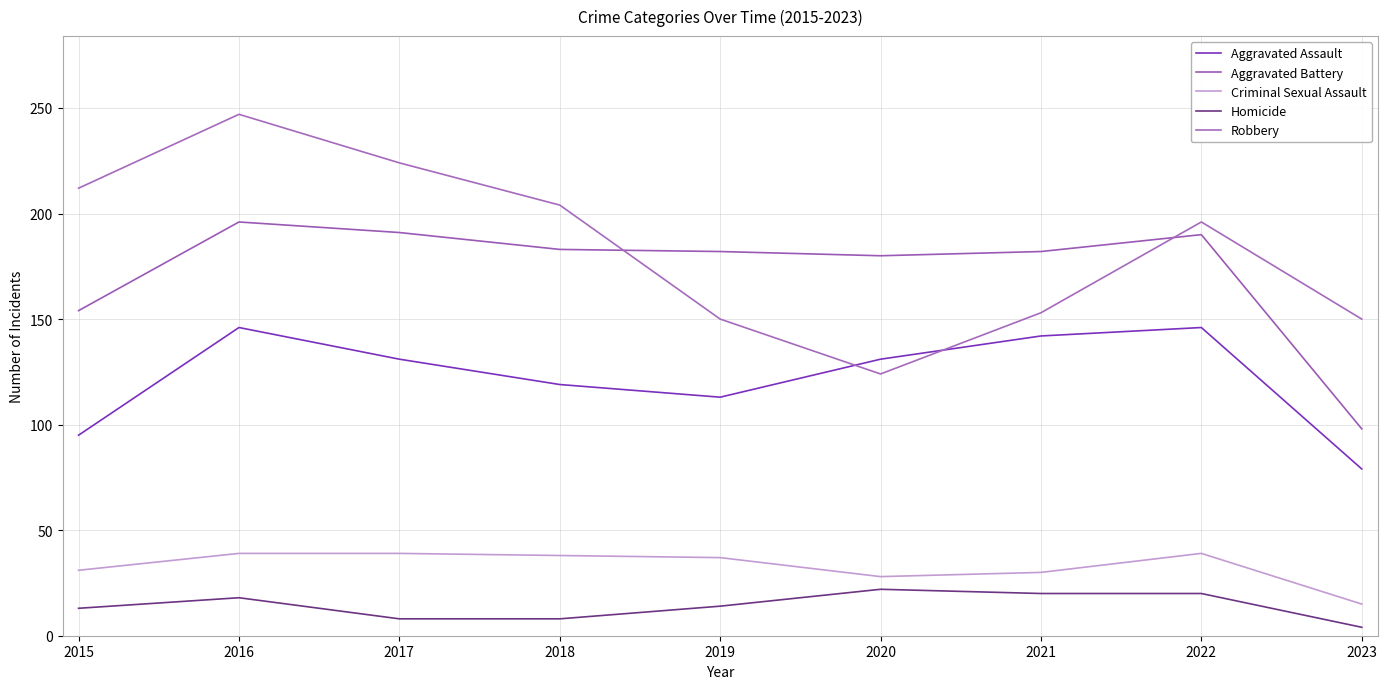

Where does the Aggravated Battery series first go above 182?

2016